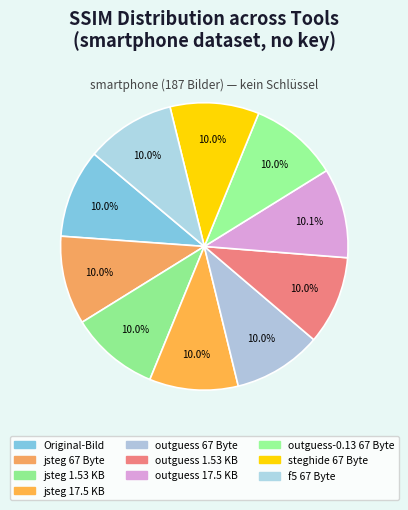

To the nearest percent, what portion does outguess 67 Byte represent?

10%